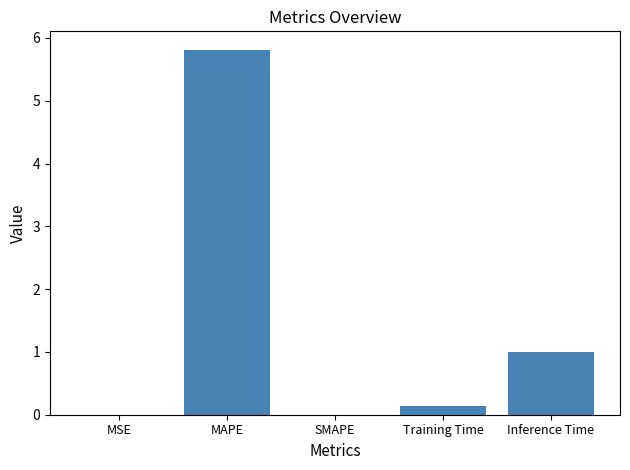

What is the maximum value shown in the chart?

5.8